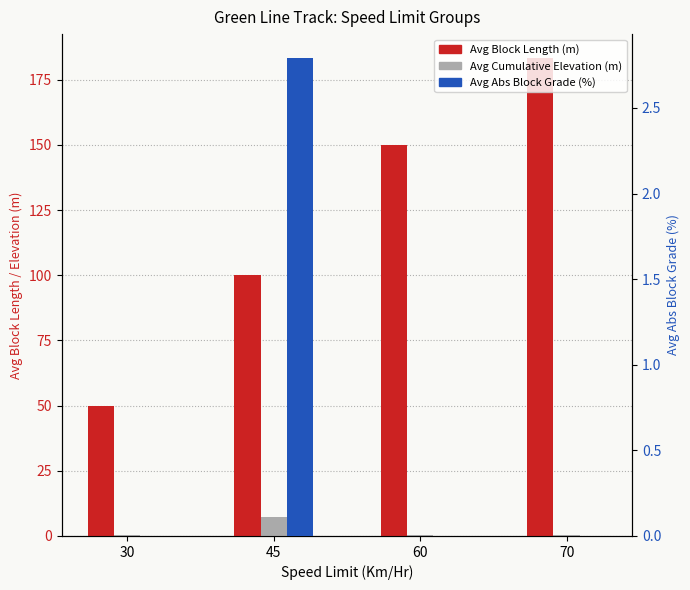

Between 30 and 45, which series saw the biggest shift?

Avg Block Length (m)